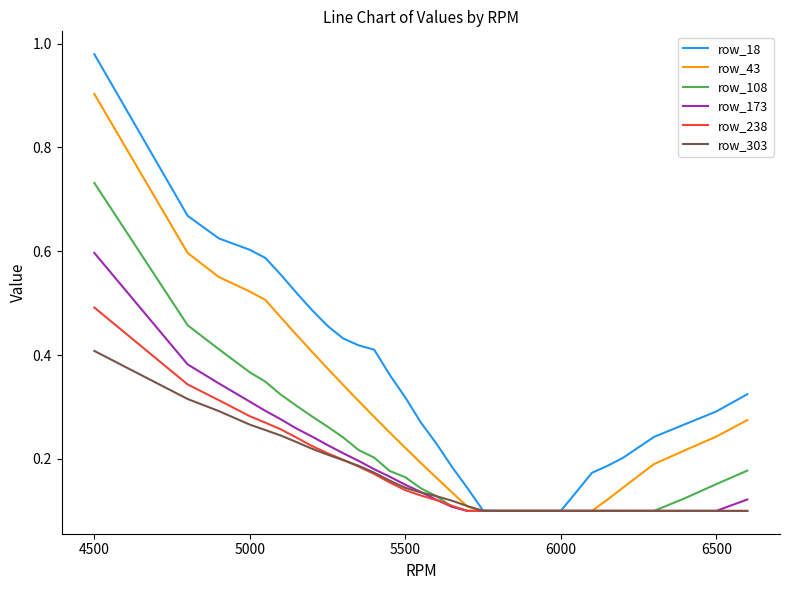

Which series has the largest total across all categories?

row_18